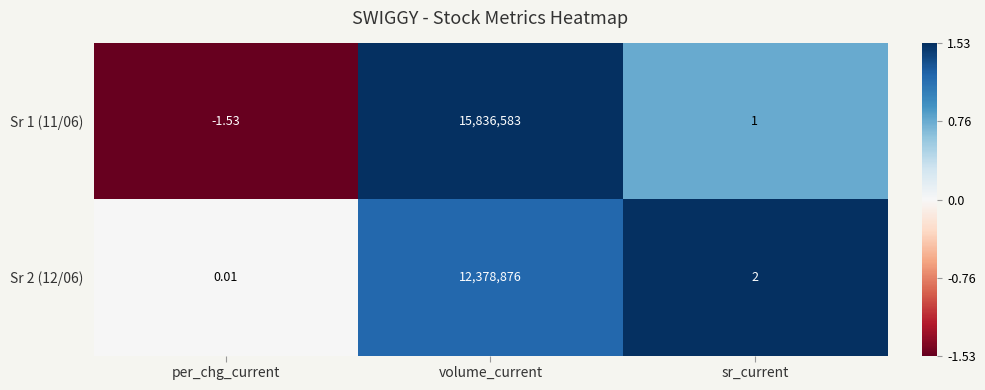

How many values in Sr 1 (11/06) are below zero?

1